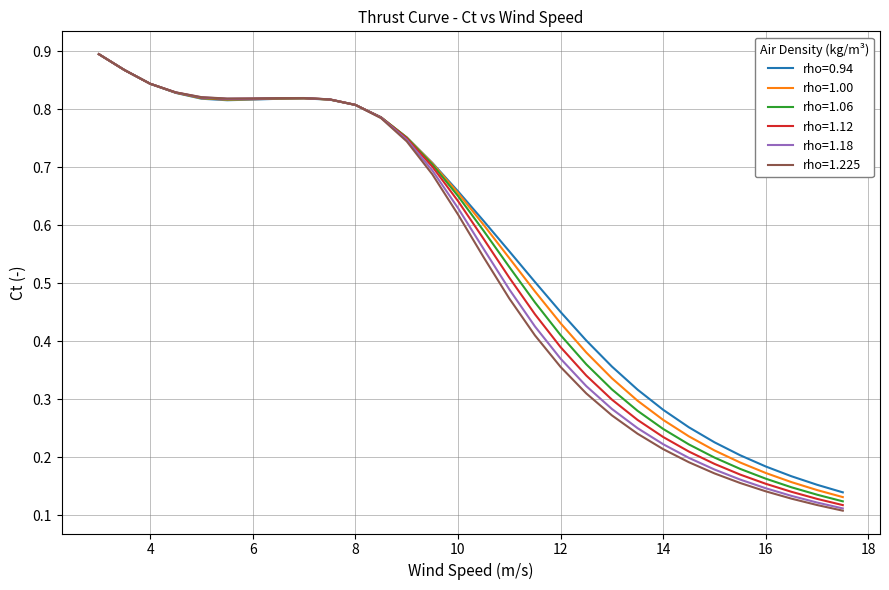

Which series has the largest range (max minus min)?

rho=1.225